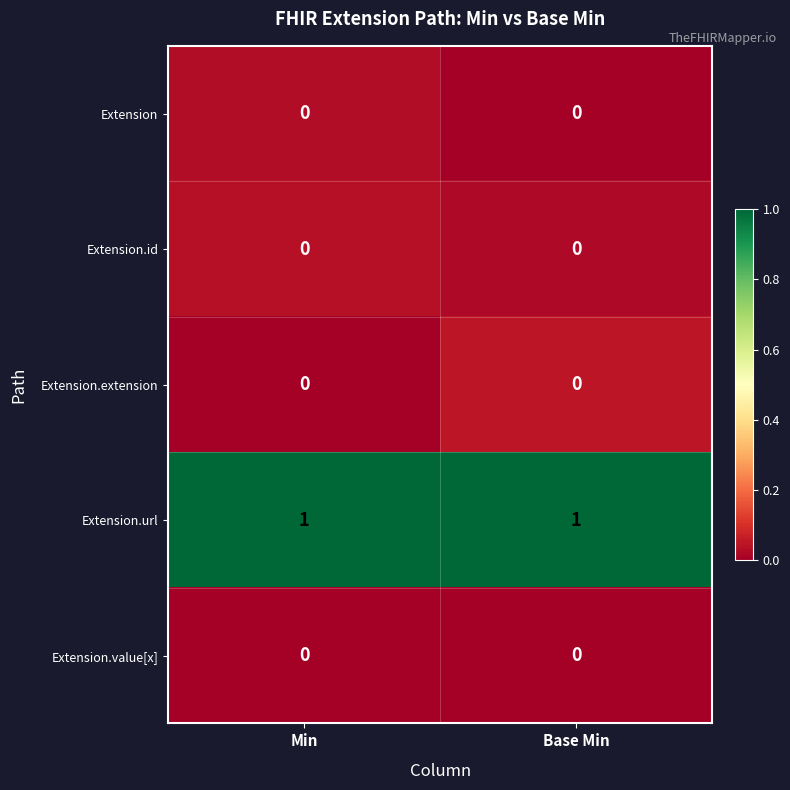

Which series has the largest total across all categories?

Extension.url